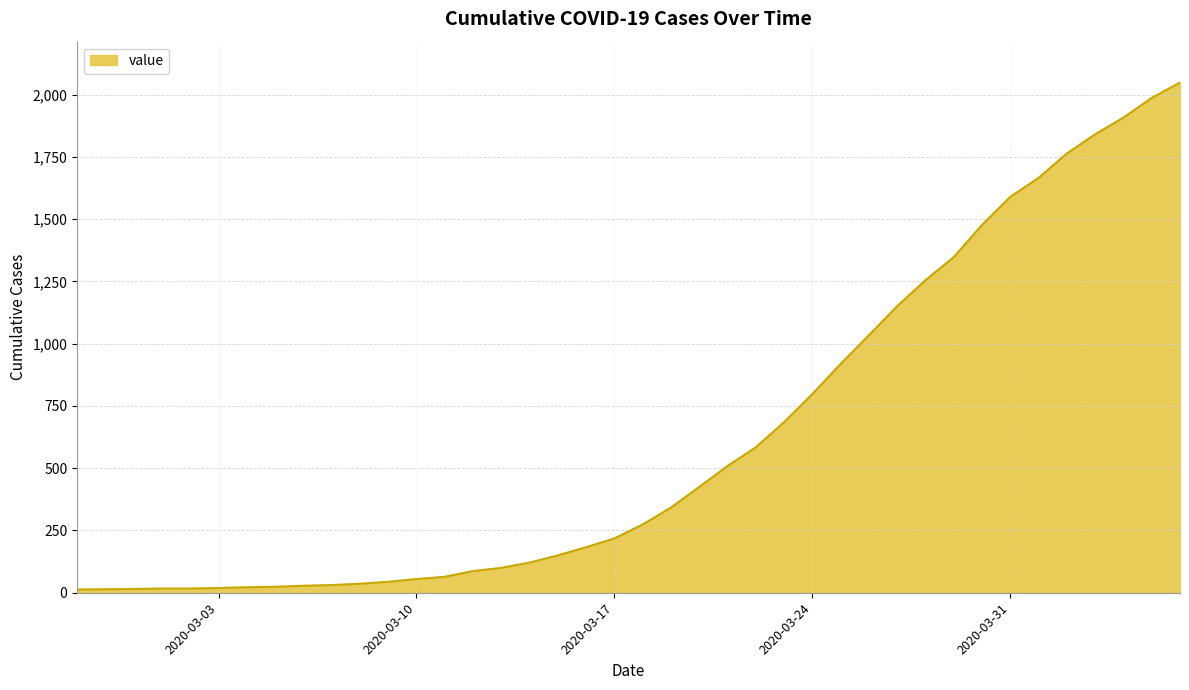

What is the greatest value displayed?

2049